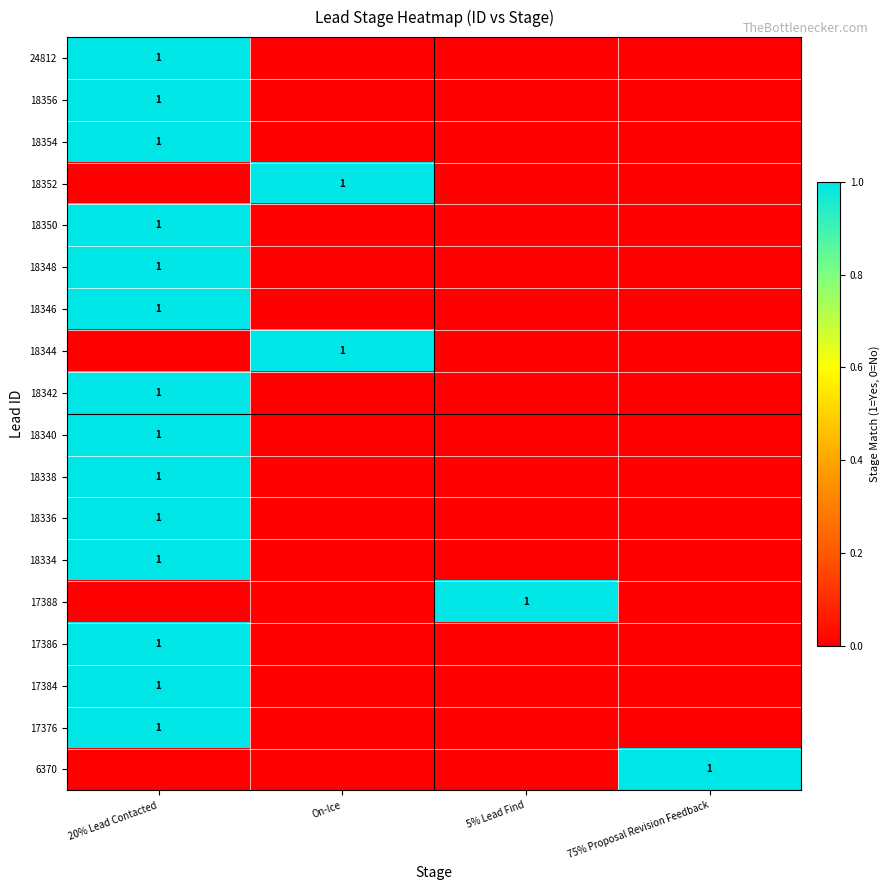

Which has a higher value, 75% Proposal Revision Feedback or 5% Lead Find?

75% Proposal Revision Feedback